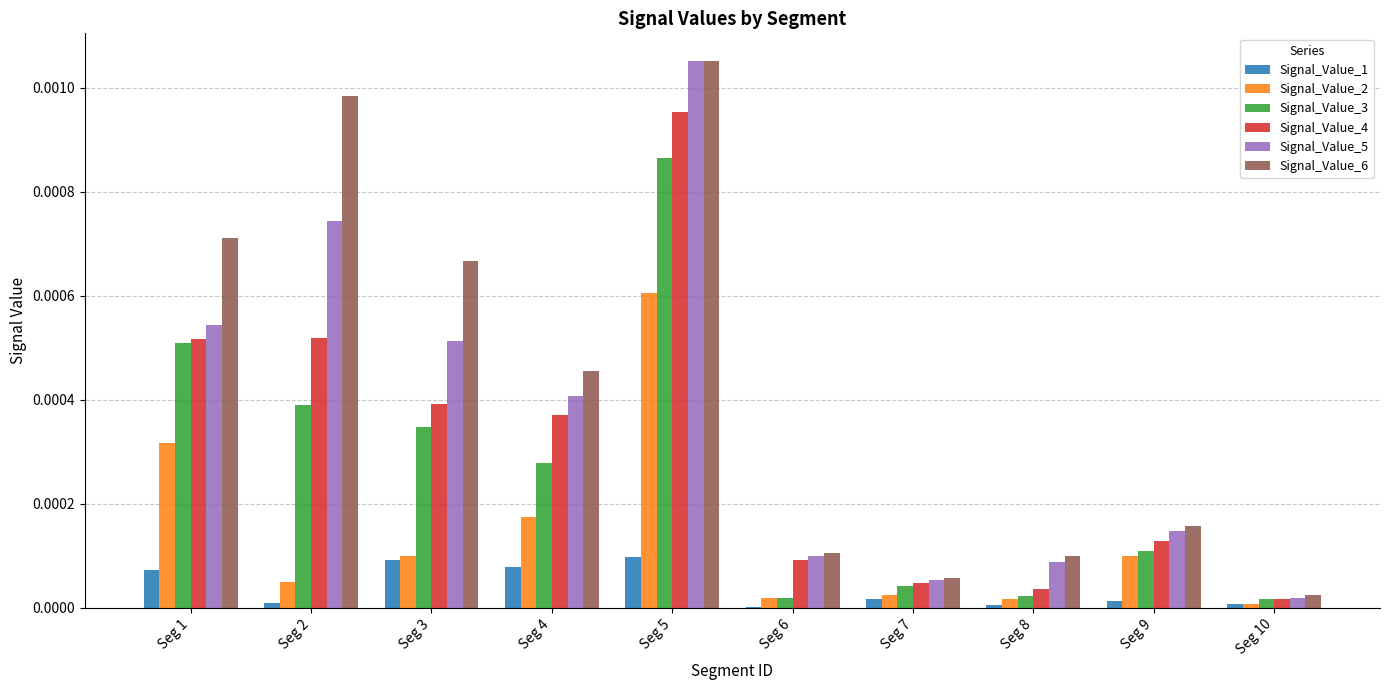

Which series has the widest spread of values?

Signal_Value_5